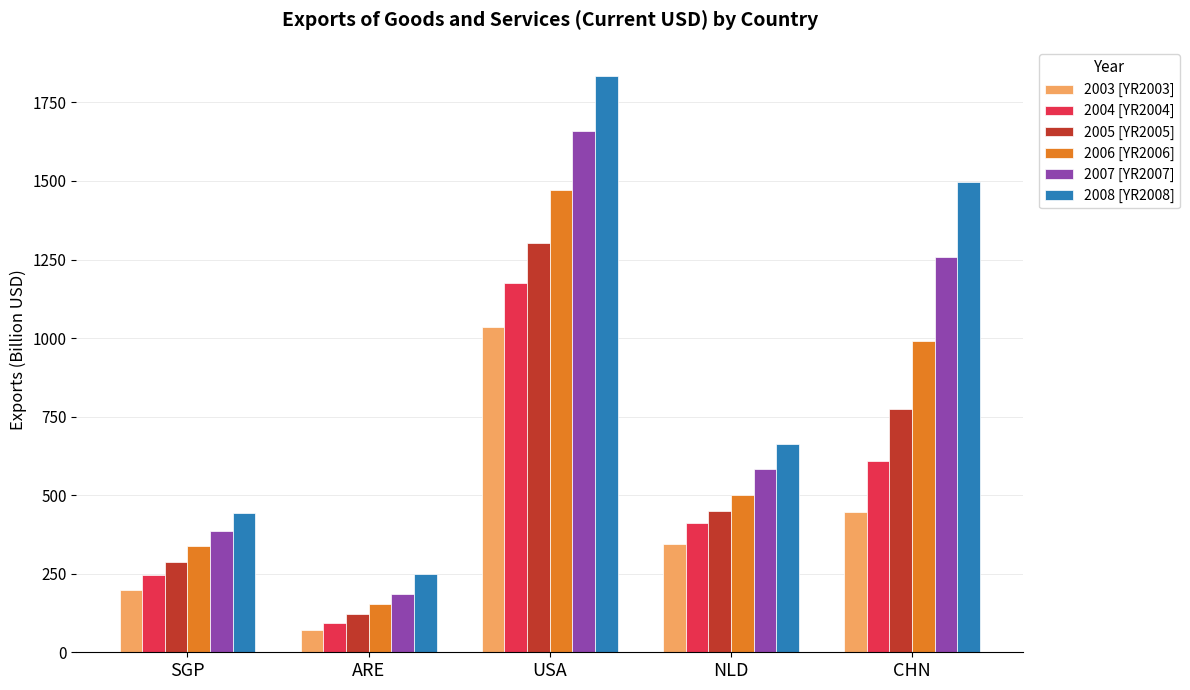

Reading right to left, what are all the values shown in this chart?

2003 [YR2003]: 448.0	343.9	1035.2	69.5	197.8
2004 [YR2004]: 607.4	412.6	1176.4	94.0	246.1
2005 [YR2005]: 773.3	449.8	1301.6	122.1	287.8
2006 [YR2006]: 991.7	500.4	1470.2	152.4	338.9
2007 [YR2007]: 1258.1	583.6	1659.3	186.7	385.0
2008 [YR2008]: 1497.9	664.3	1835.3	248.8	443.4